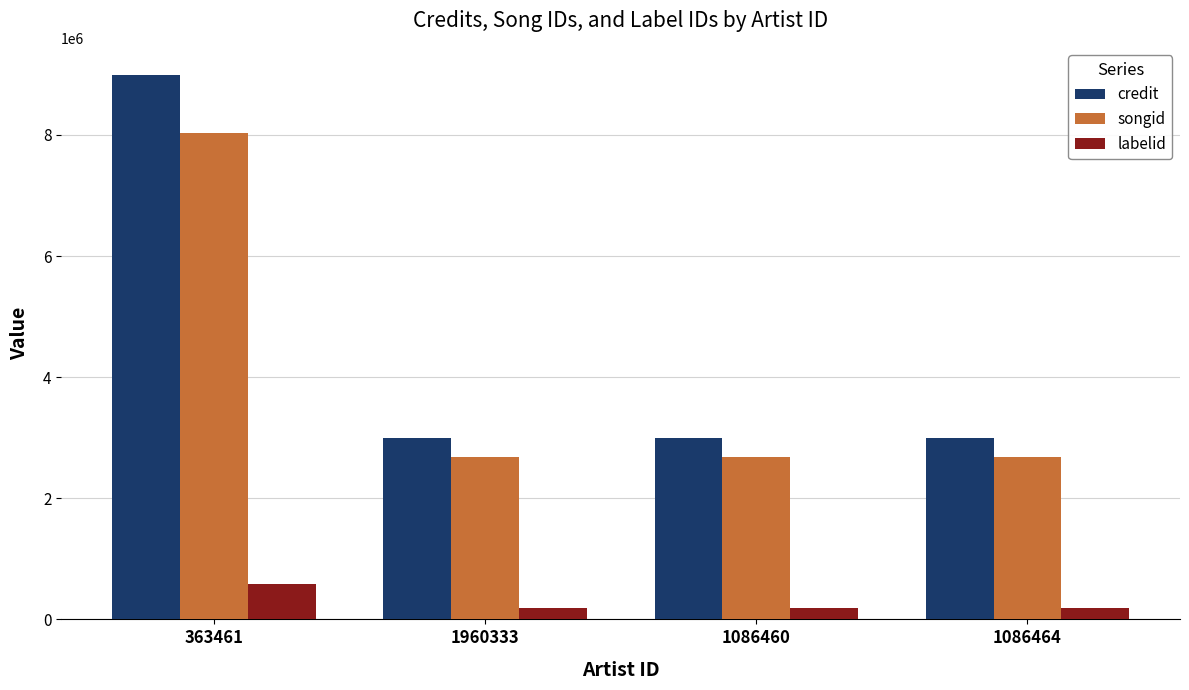

What is the value of the credit bar at the 3rd from the left?

2996113